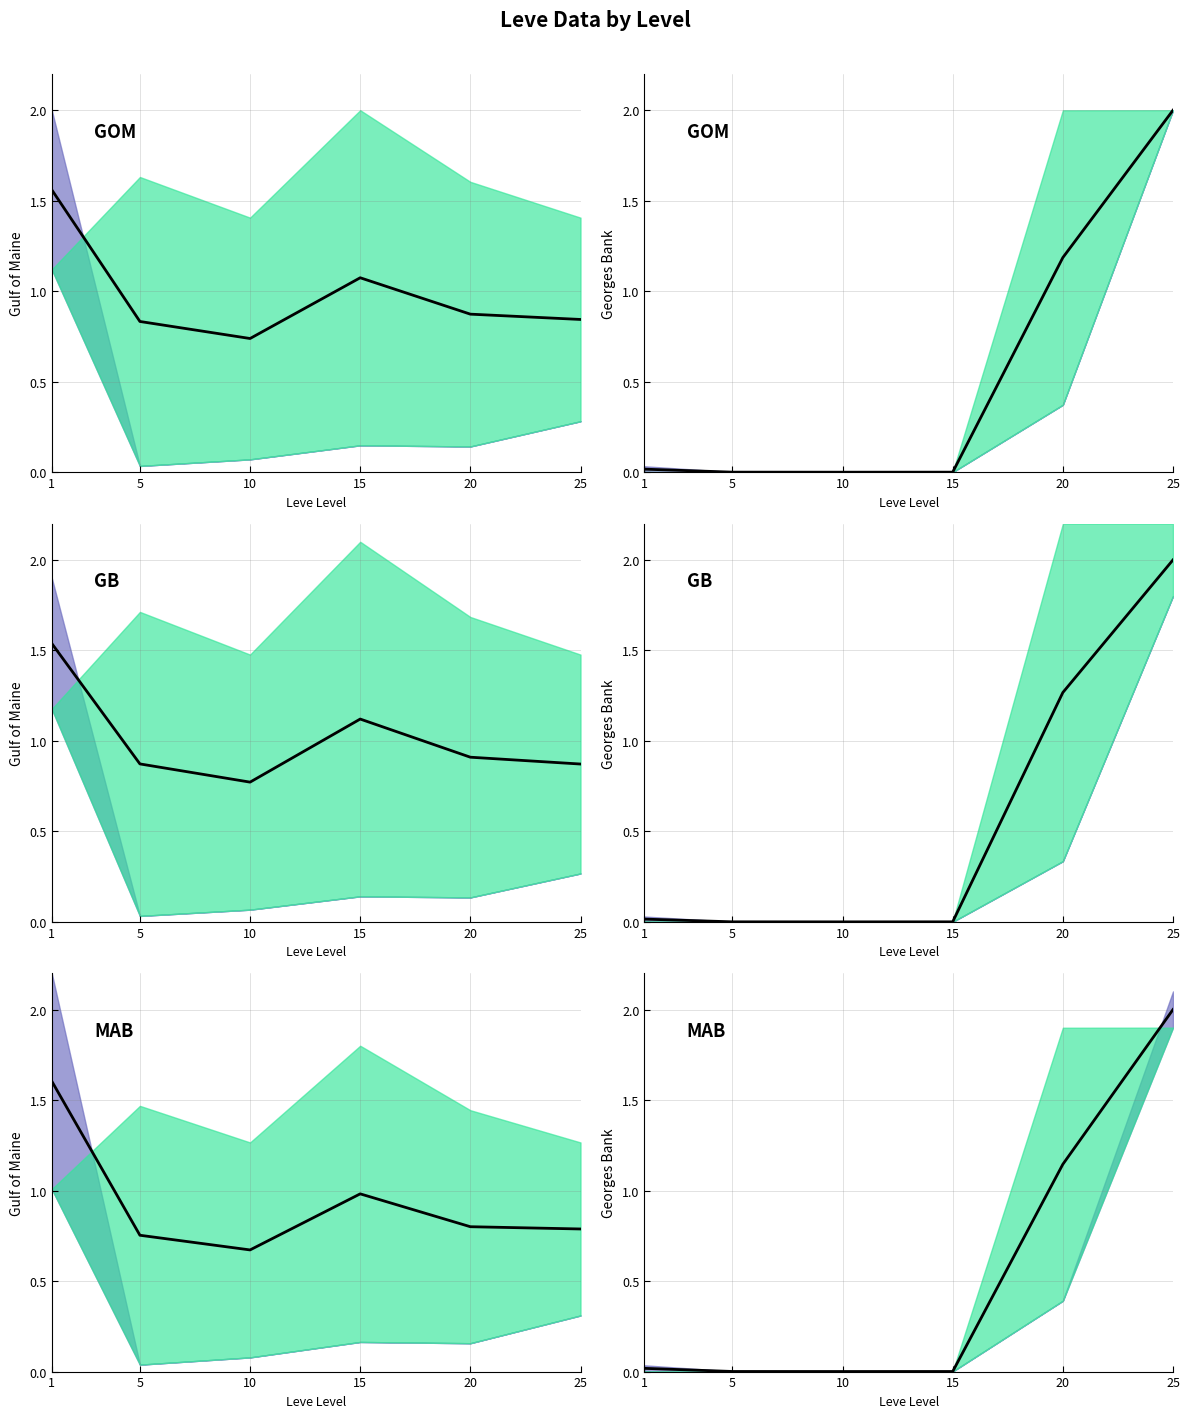

Rank the categories by value from highest to lowest.

25, 20, 1, 5, 15, 10